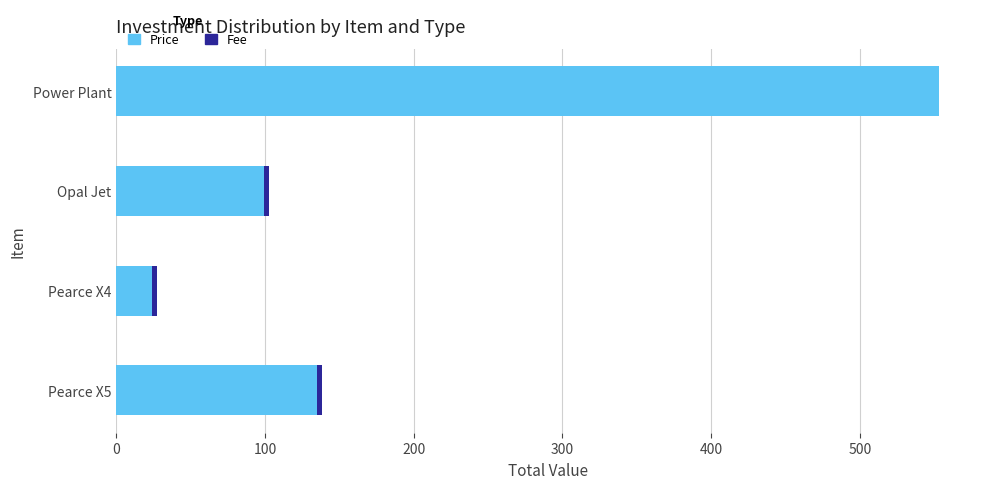

At which label does Price reach its peak?

Power Plant